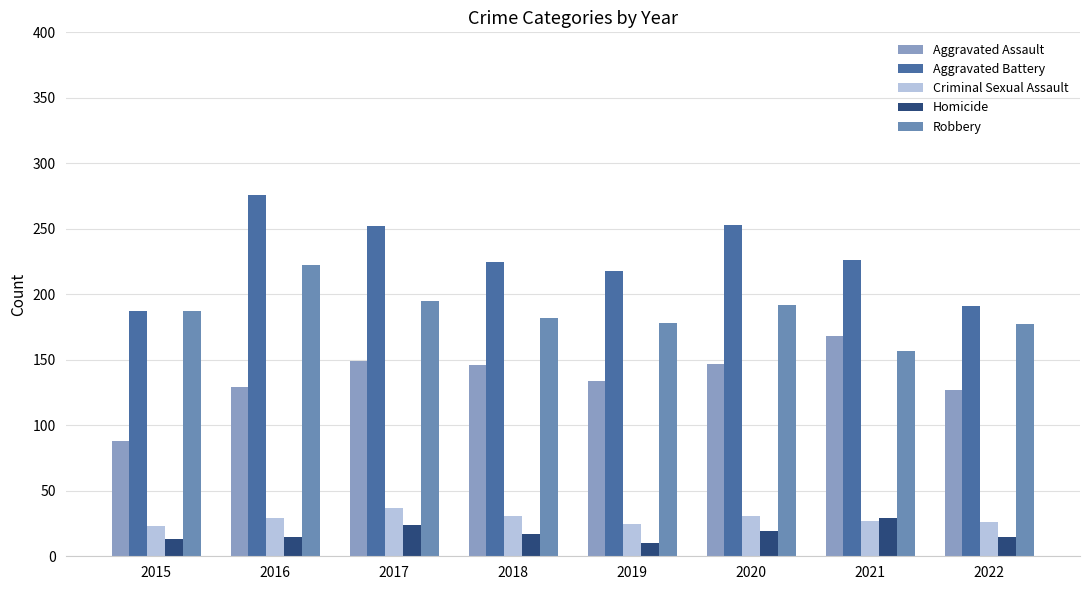

What is the lowest value of the Aggravated Battery series?

187